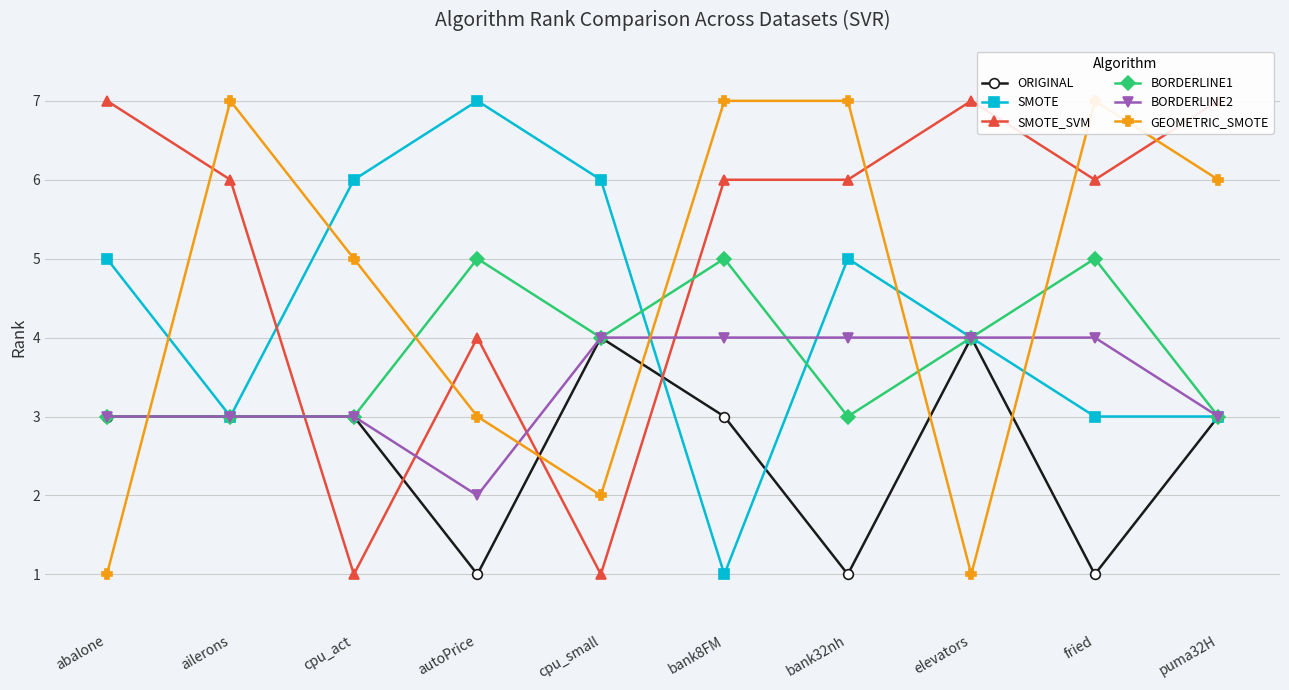

What are all the series names shown in the legend?

ORIGINAL, SMOTE, SMOTE_SVM, BORDERLINE1, BORDERLINE2, GEOMETRIC_SMOTE